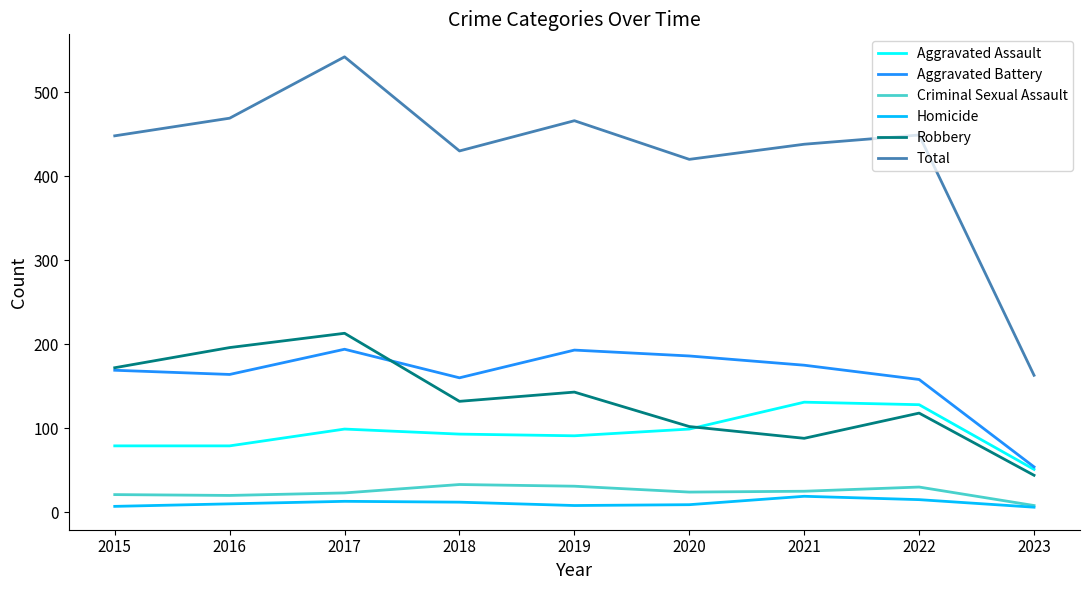

The value of Total at 2015 is 787. True or false?

False